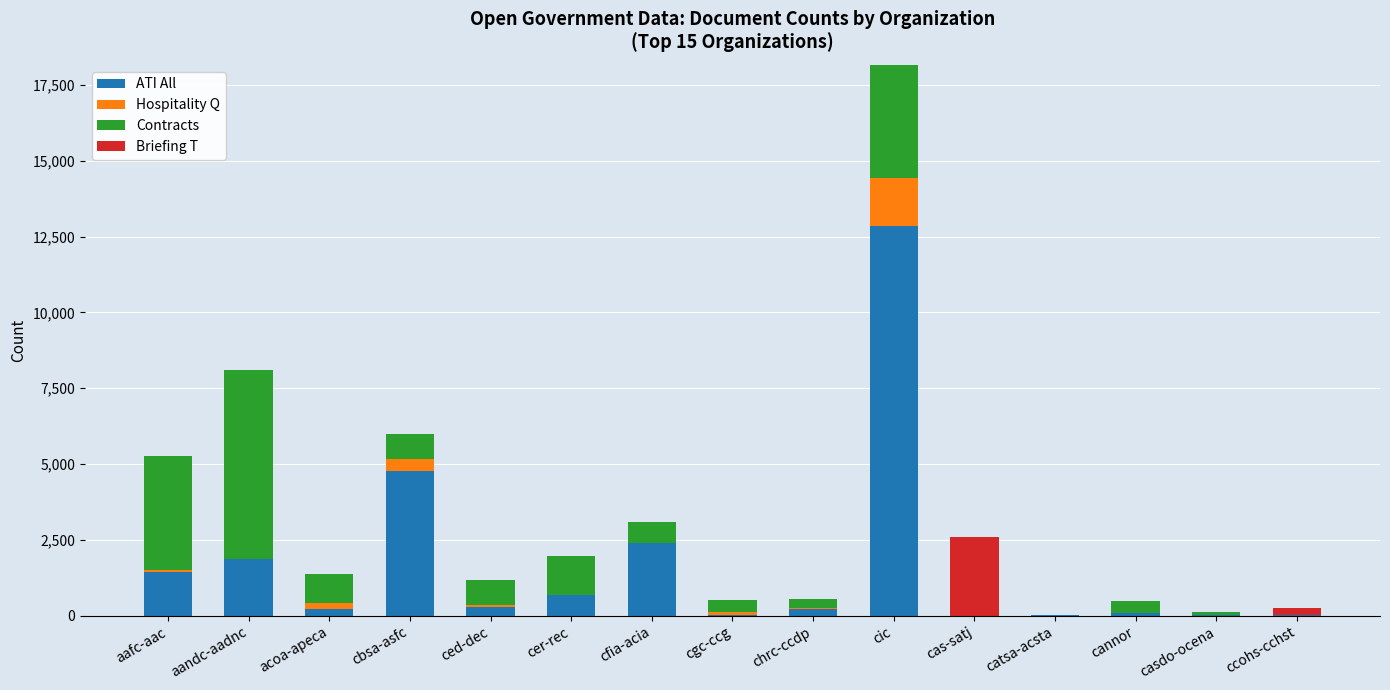

At which category is the sum across all series the highest?

cic